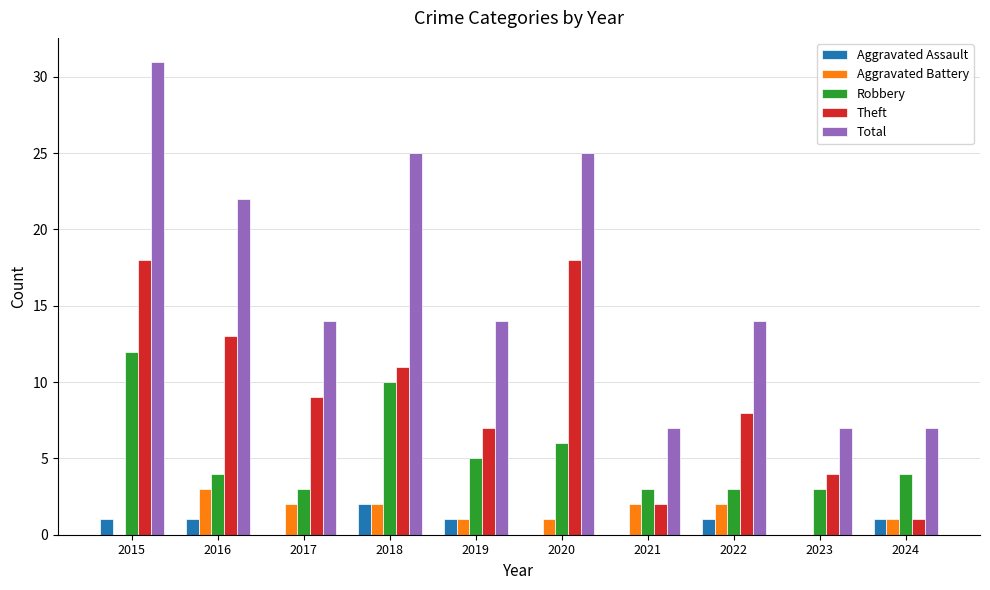

What value does the Robbery series have at 2019?

5